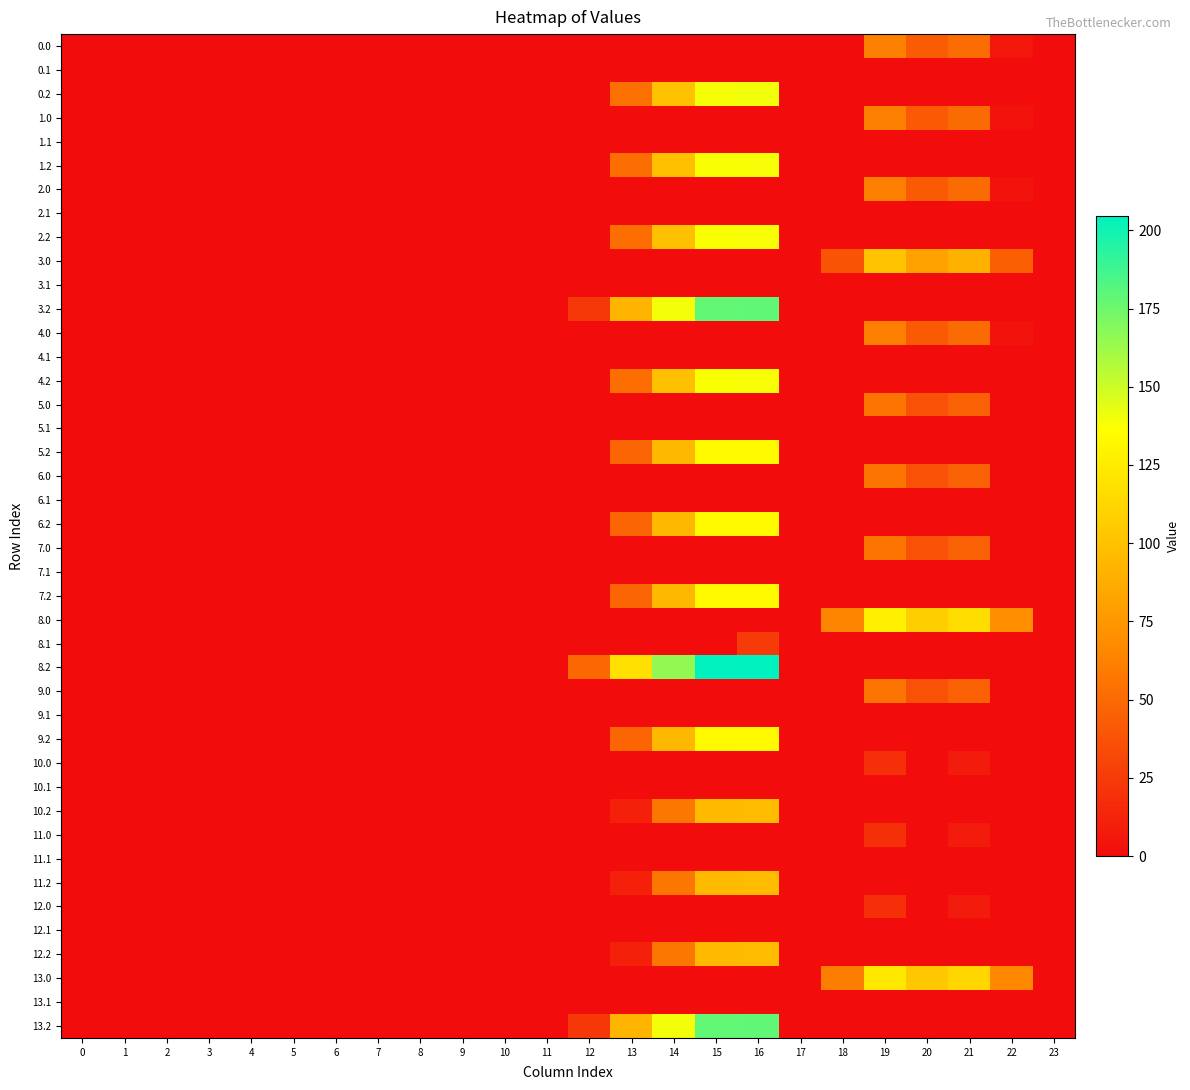

Which series has the largest total across all categories?

8.2